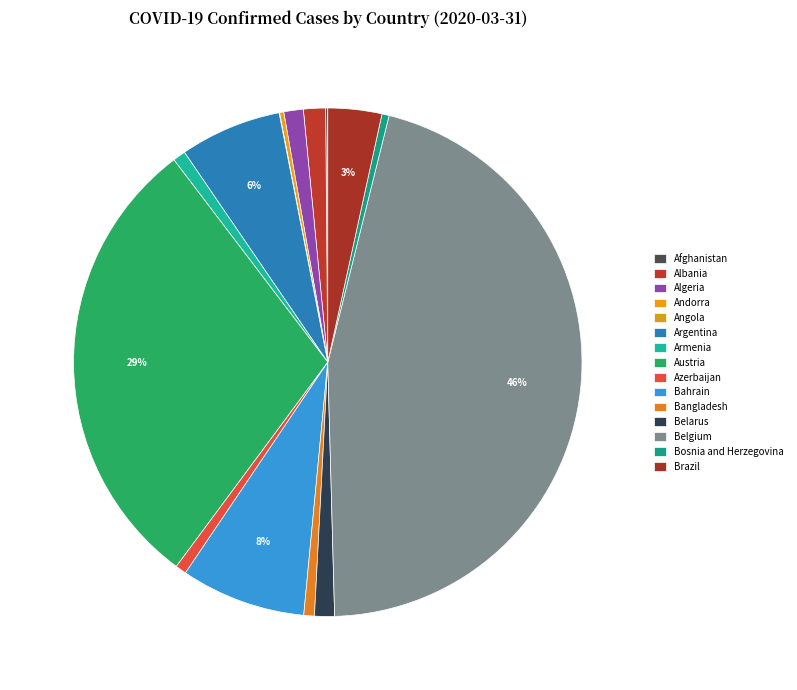

Rank the categories by value from highest to lowest.

Belgium, Austria, Bahrain, Argentina, Brazil, Albania, Belarus, Algeria, Armenia, Azerbaijan, Bangladesh, Bosnia and Herzegovina, Andorra, Afghanistan, Angola